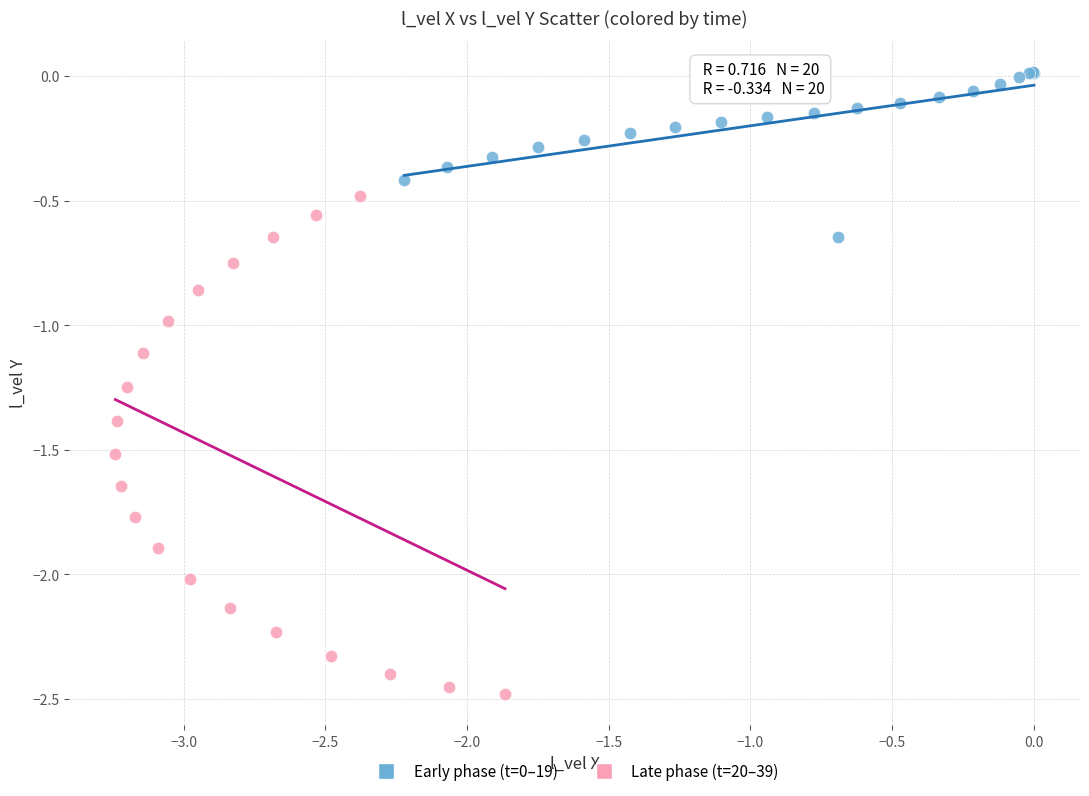

Which series contains the lowest Y value?

Late phase (t=20–39)